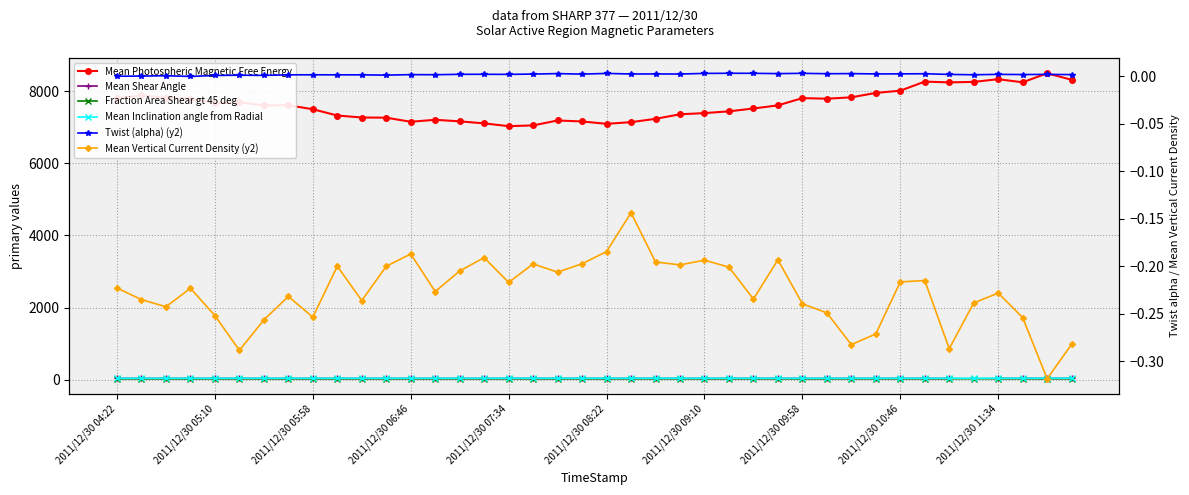

At which category does Mean Shear Angle reach its first local peak?

2011/12/30 08:22